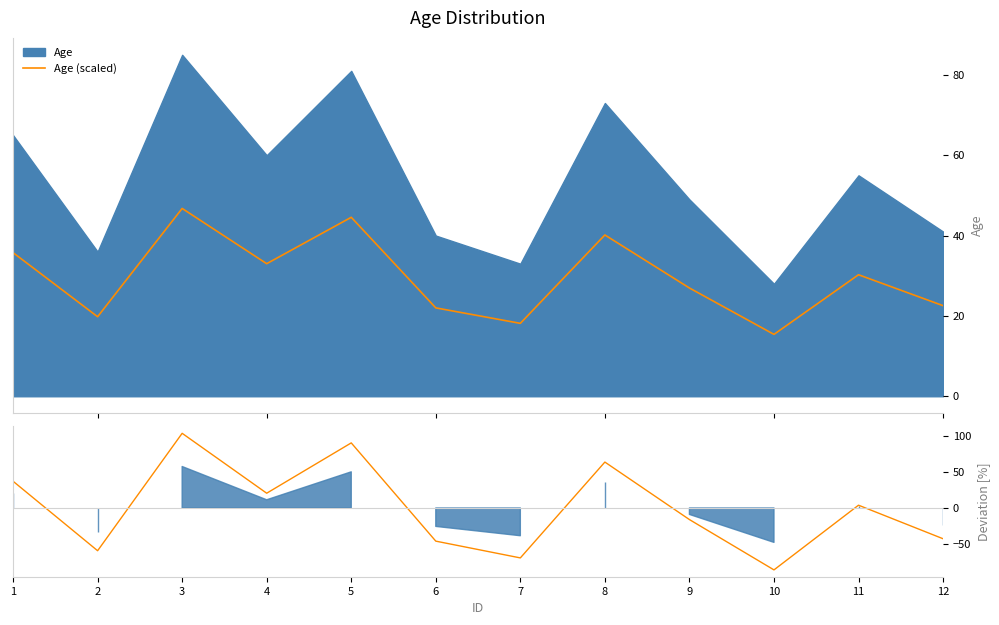

Reading right to left, transcribe all the data shown in this chart.

Age (scaled): 22.6	30.3	15.4	27.0	40.2	18.2	22.0	44.6	33.0	46.8	19.8	35.8
Scaled deviation: -42.9	3.9	-86.4	-16.2	64.1	-69.7	-46.3	90.8	20.6	104.2	-59.6	37.3